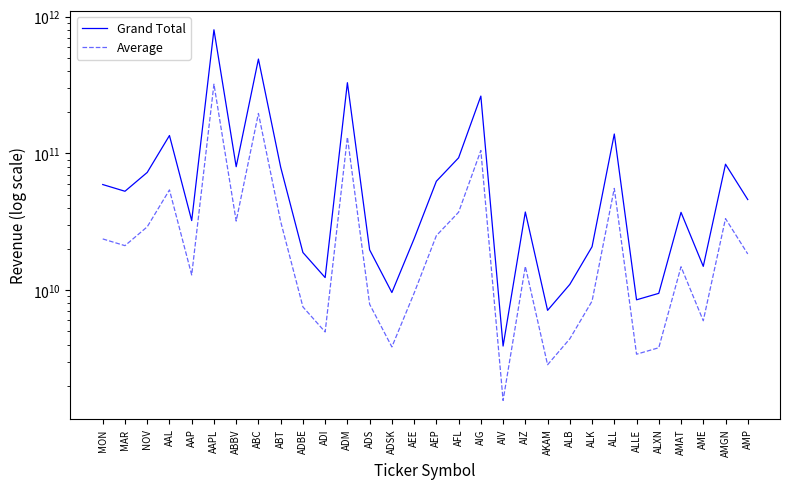

Which series has the largest range (max minus min)?

Grand Total